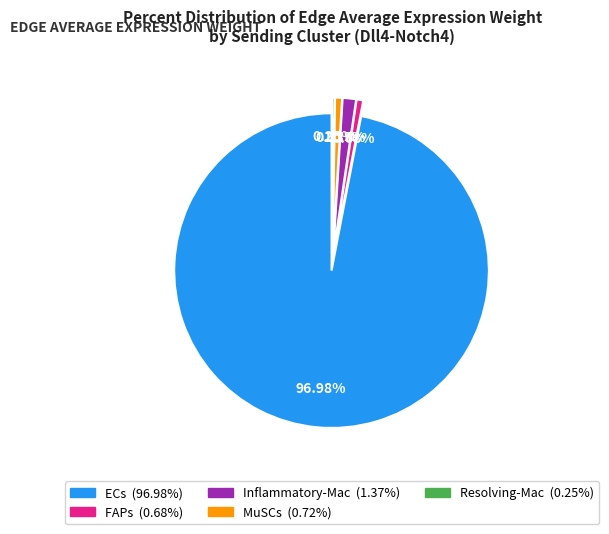

Is ECs the majority of the pie?

Yes